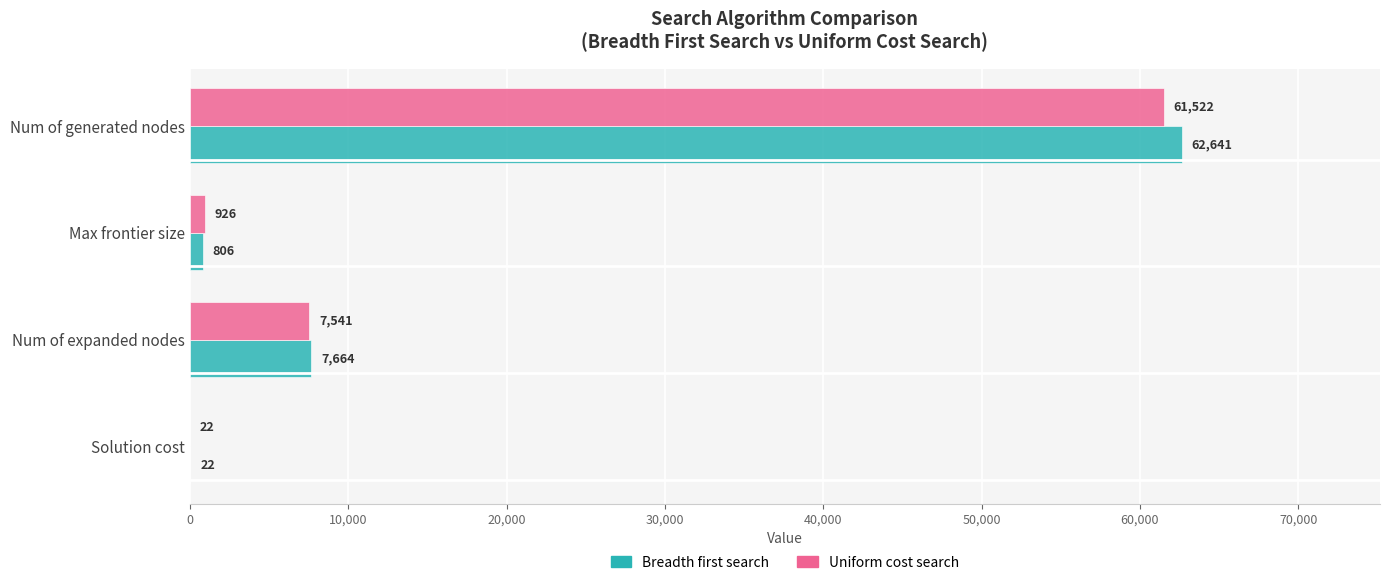

What is the sum of all Breadth first search values?

71133